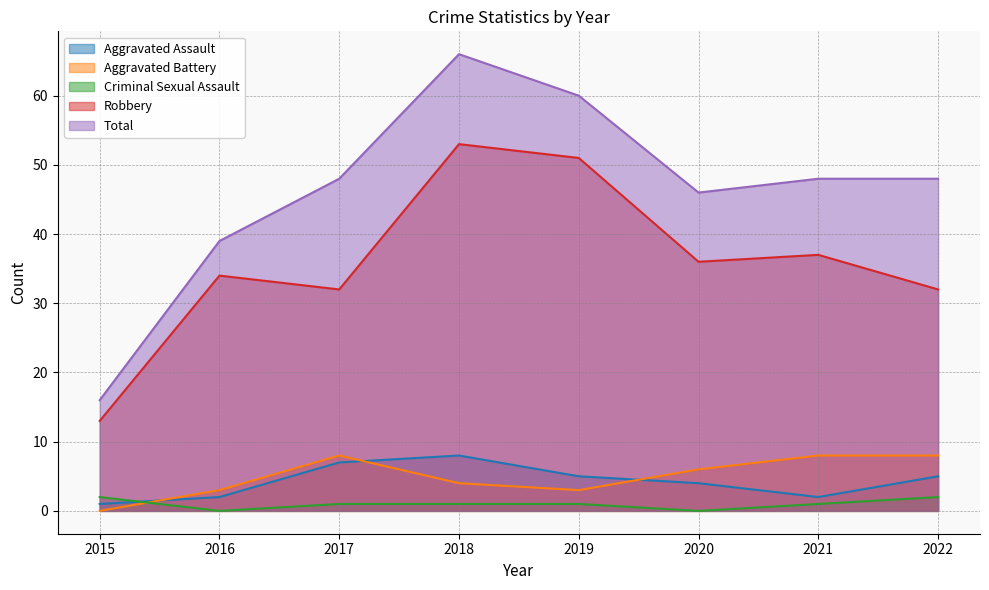

Which series changed the most between 2016 and 2019?

Total